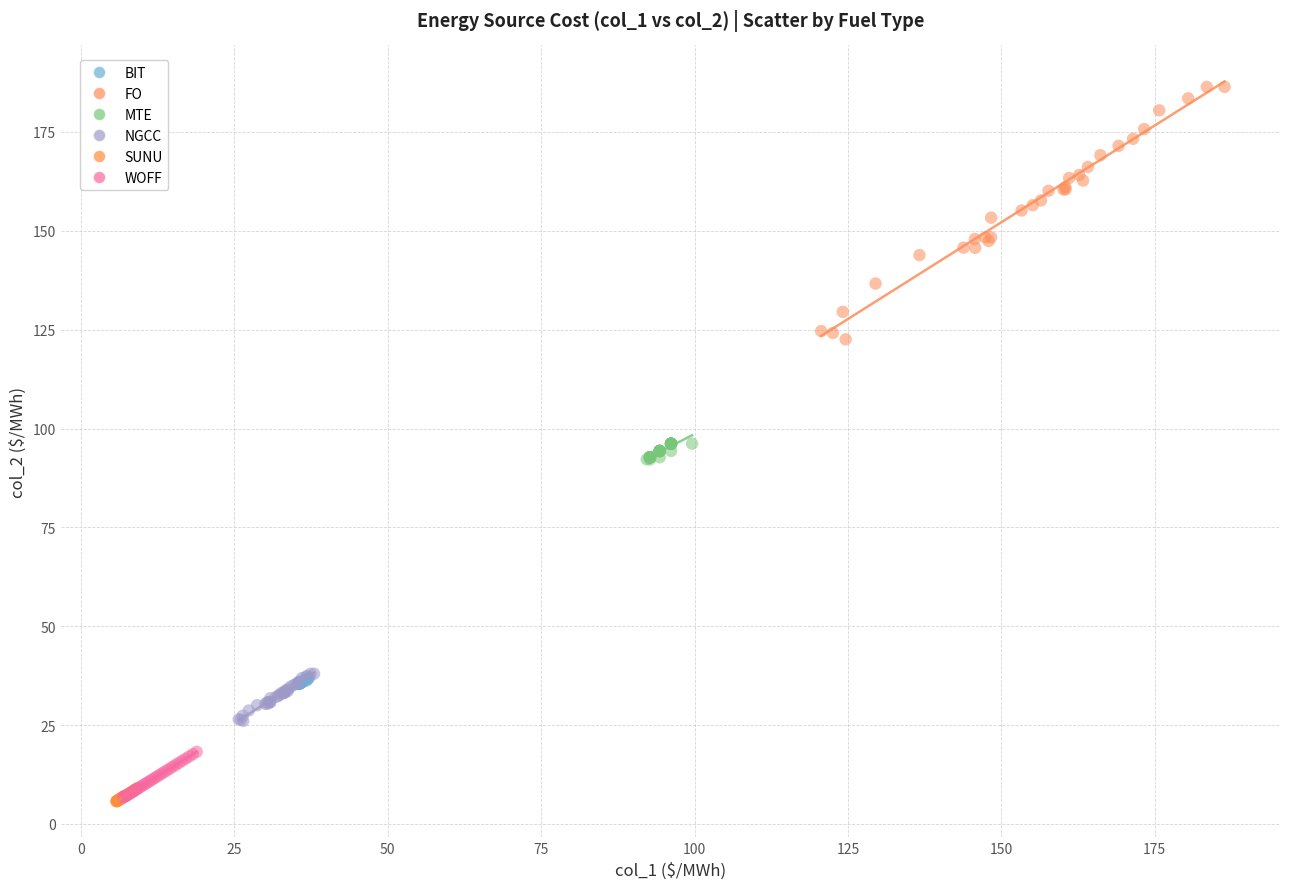

Which series has the widest spread of Y values?

FO